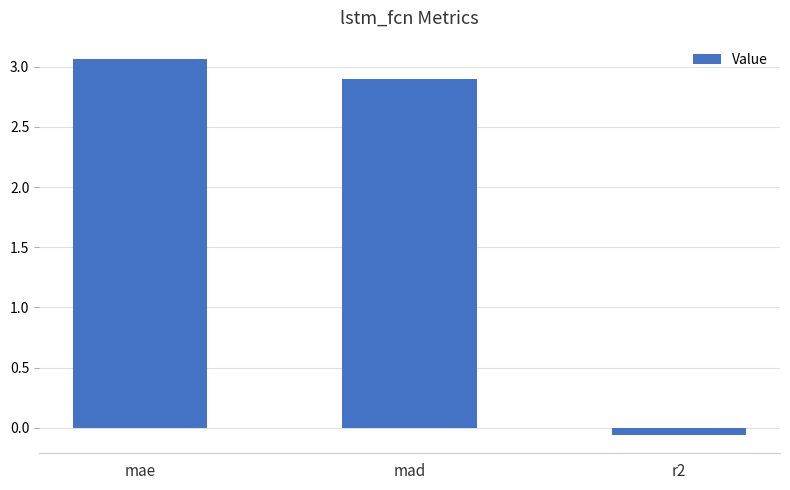

How many bars are there in total?

3